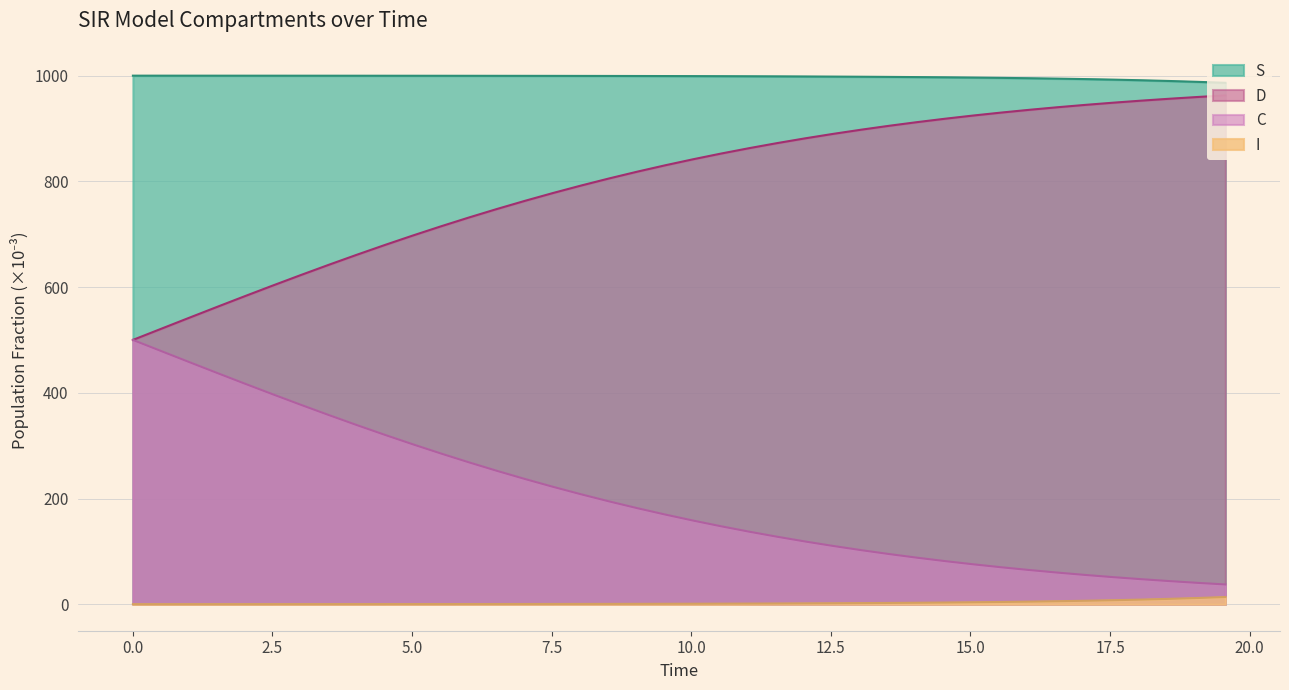

List the series in order of their overall mean, highest first.

S, D, C, I